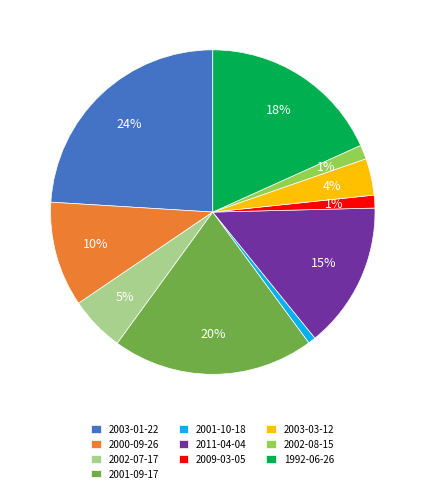

Is the sum of 2009-03-05 and 2002-08-15 greater than half?

No